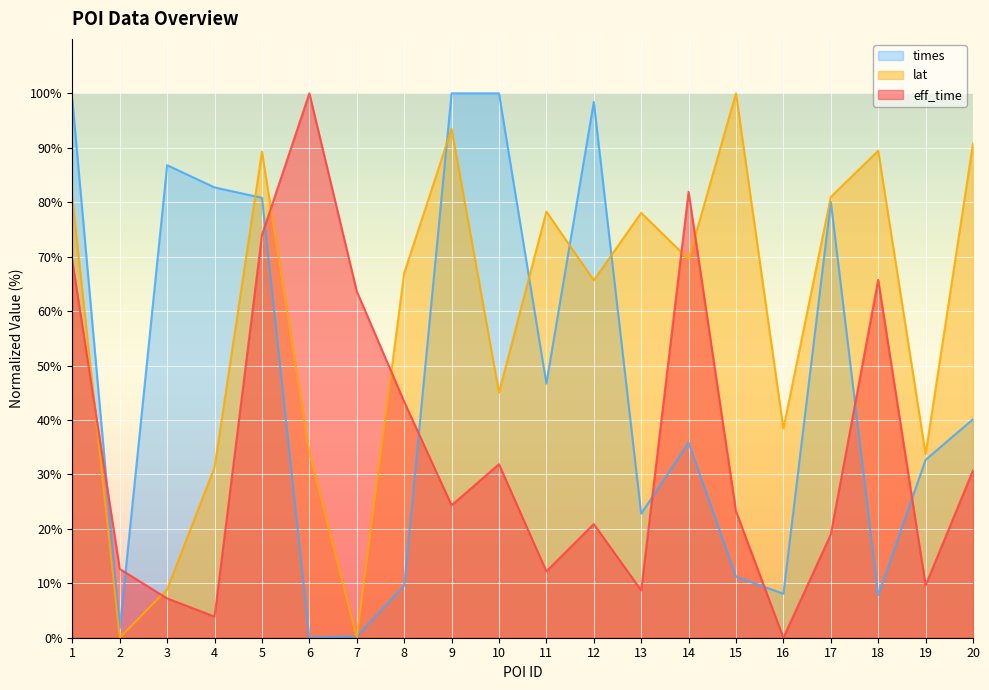

At which category does lat reach its first local valley?

2